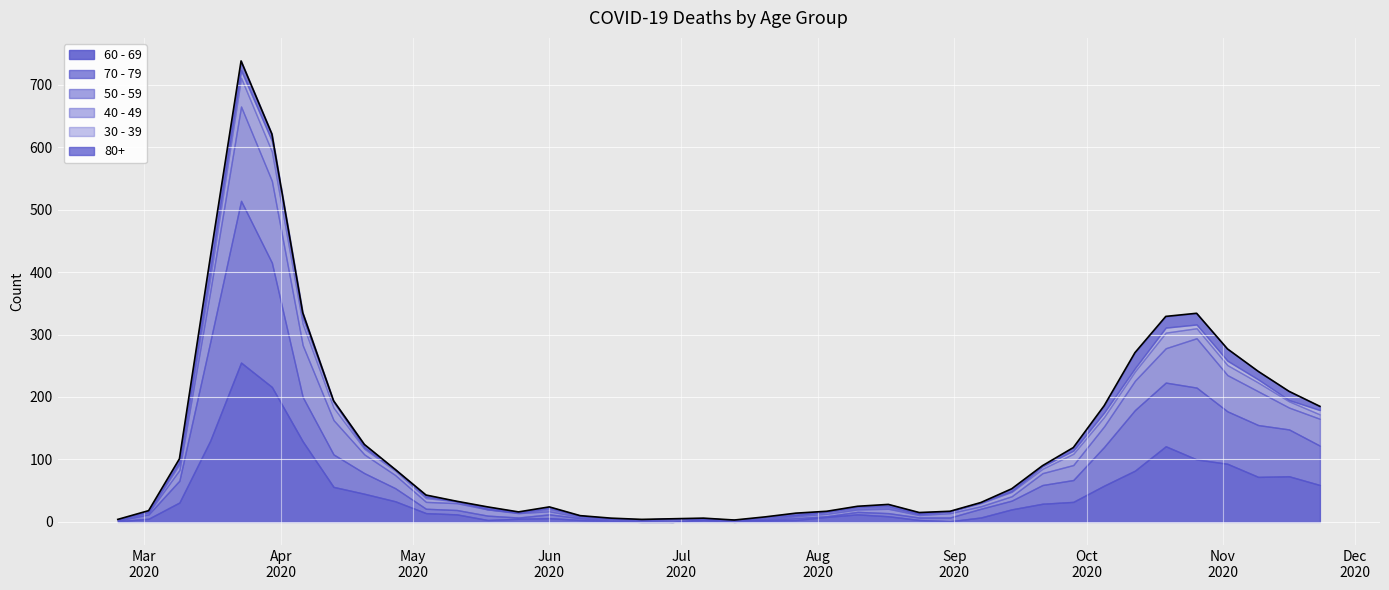

Is the value of 60 - 69 at 2020-05-04 greater than the value of 70 - 79 at 2020-03-30?

No